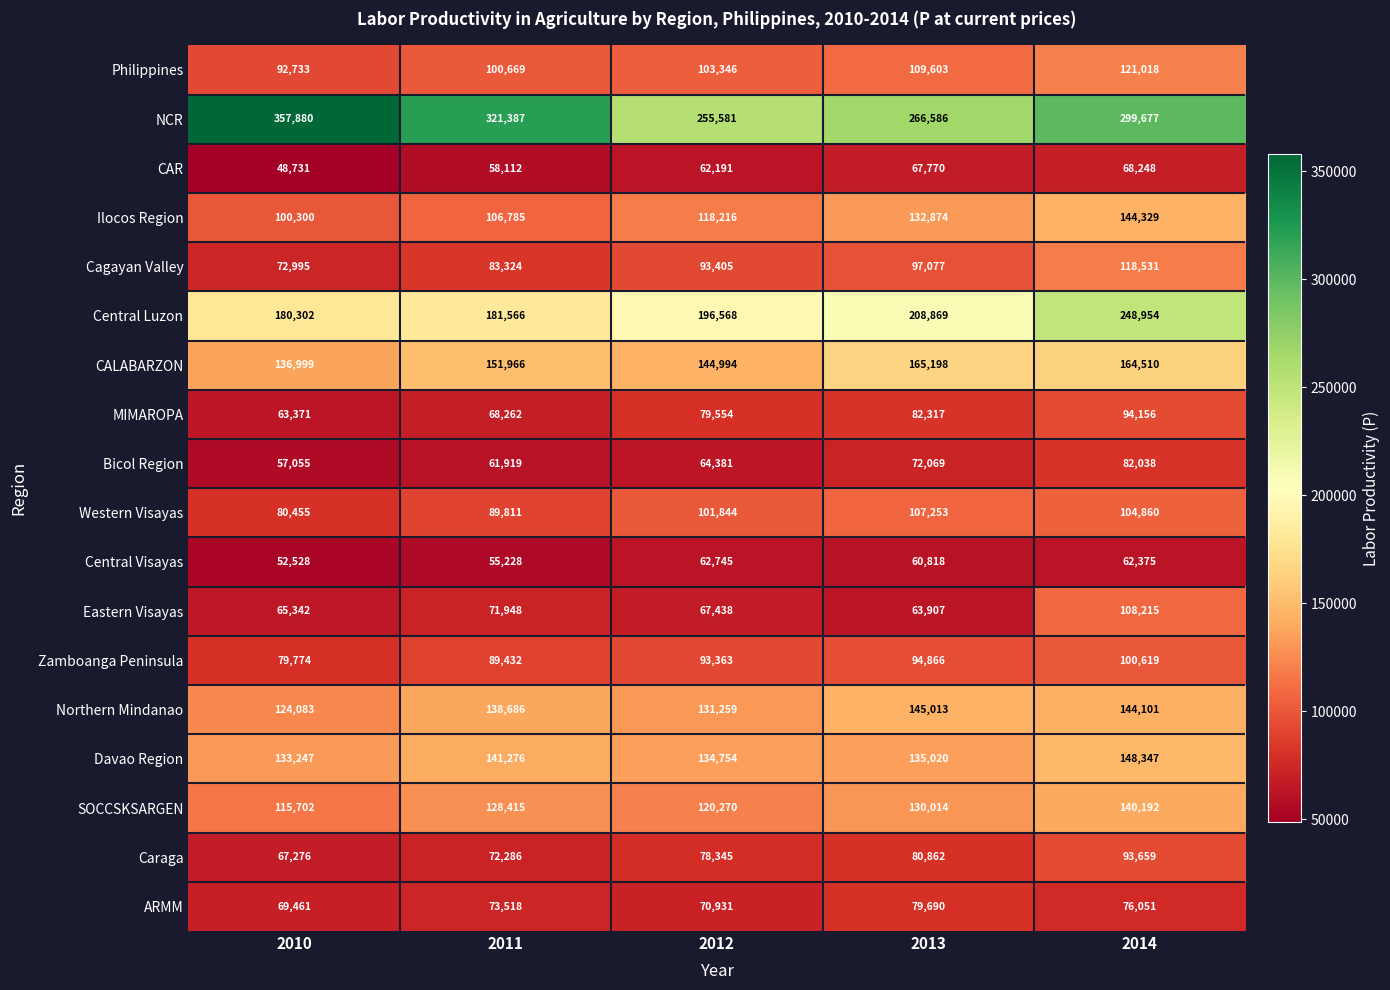

What is the total value across all series at 2014?

2319880